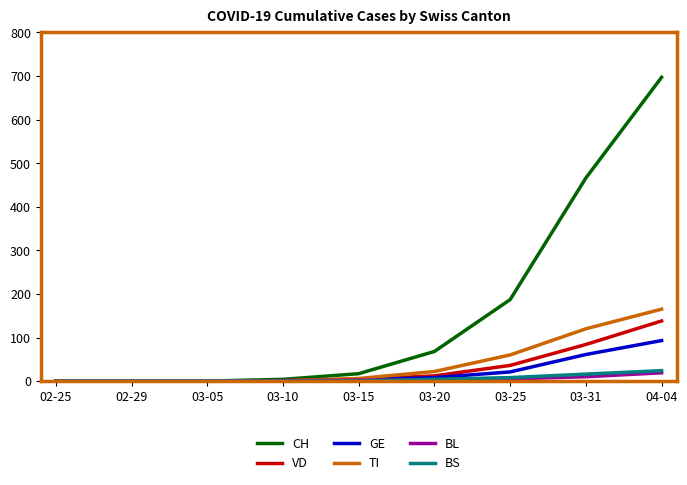

At how many categories does at least one series exceed 22?

4